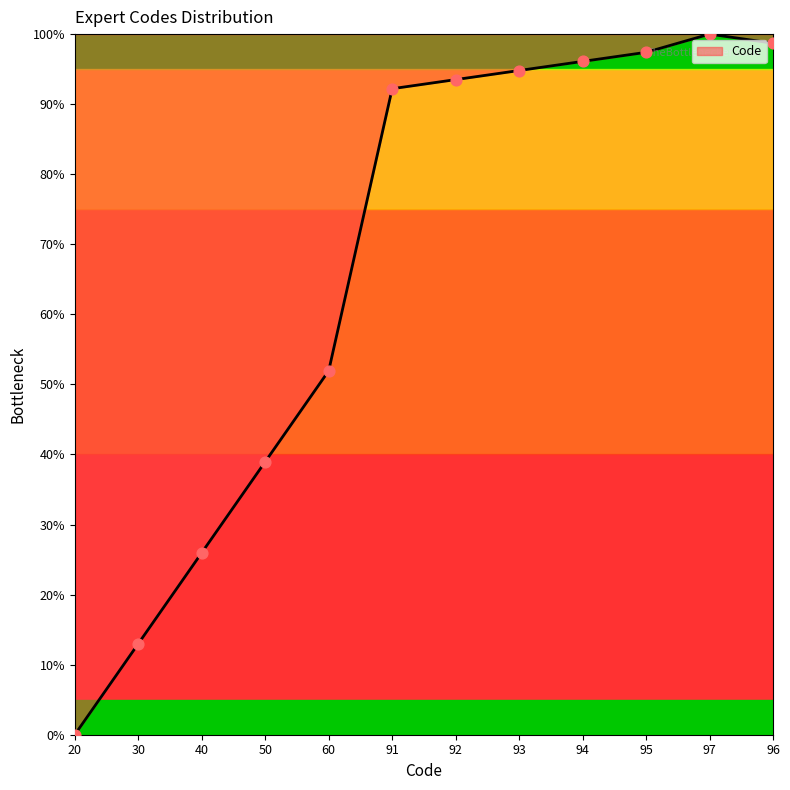

Which has a higher value, 30 or 97?

97